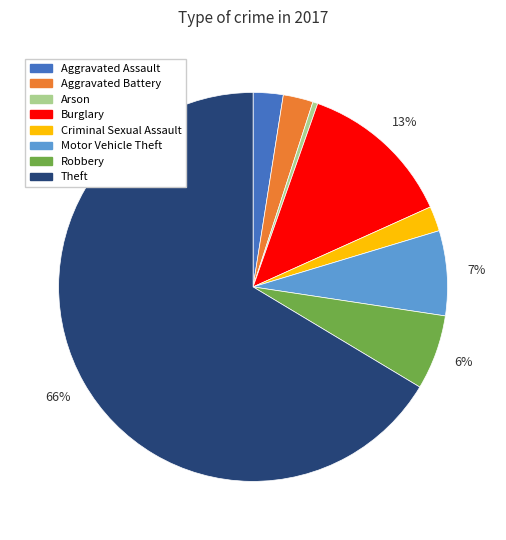

Does any single category account for the majority?

Yes